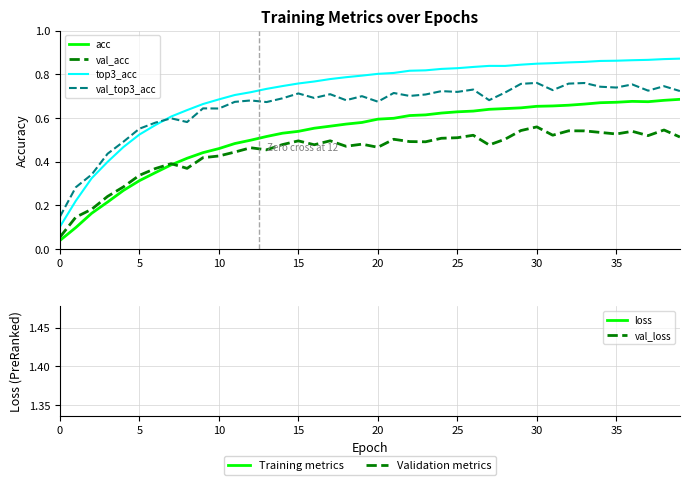

What is the difference between the highest and lowest values at 28?

1.9